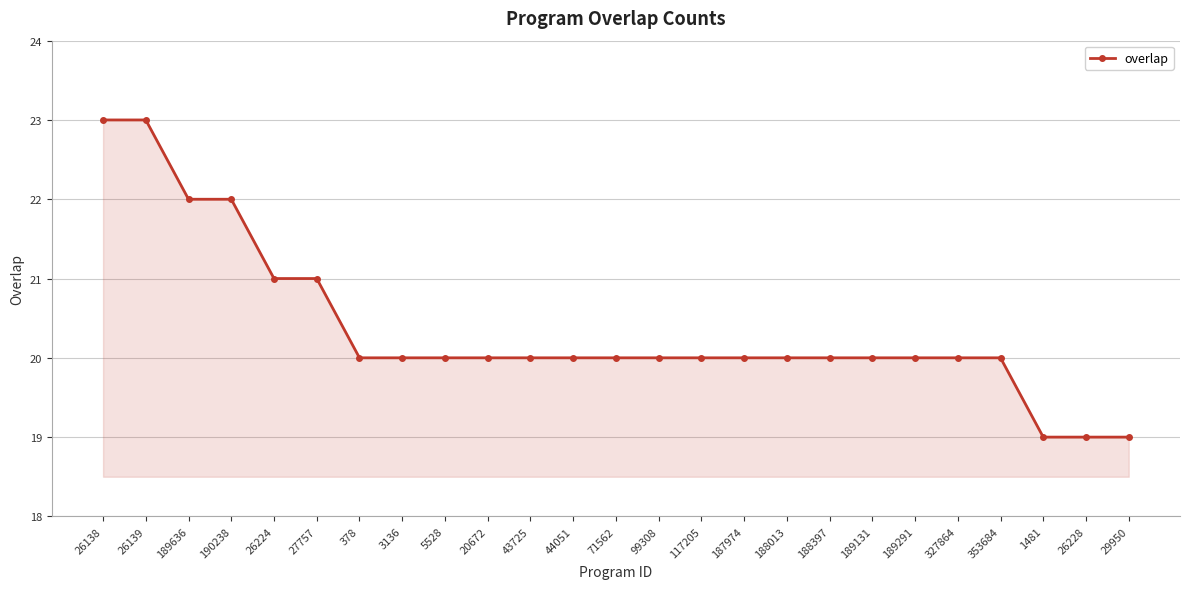

What is the maximum value shown in the chart?

23